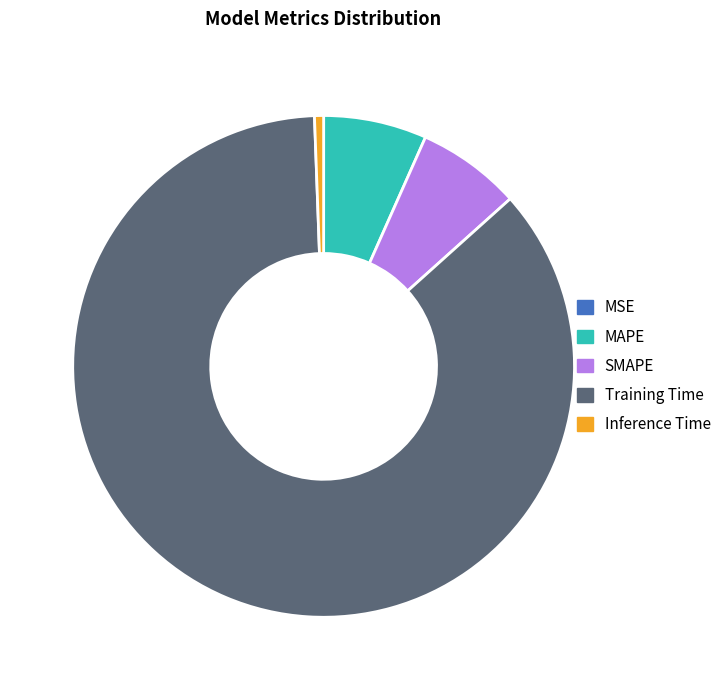

Which category has the biggest portion of the pie?

Training Time